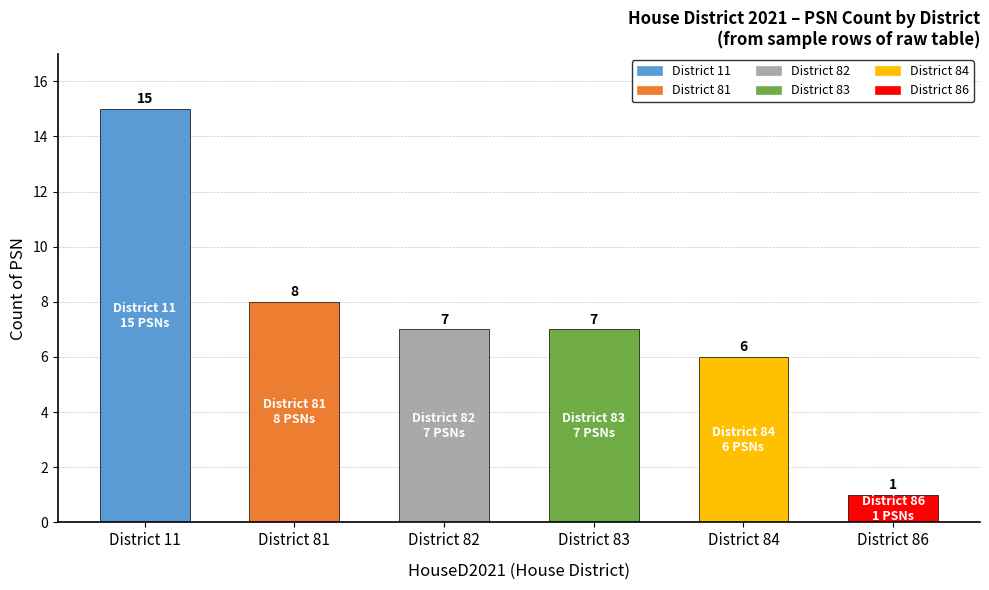

How many categories are shown in the chart?

6